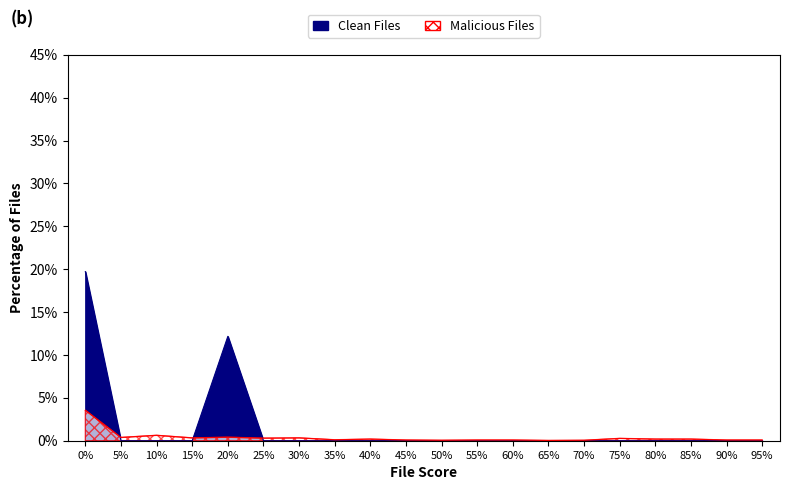

Between 35% and 90%, which series saw the biggest shift?

Malicious Files